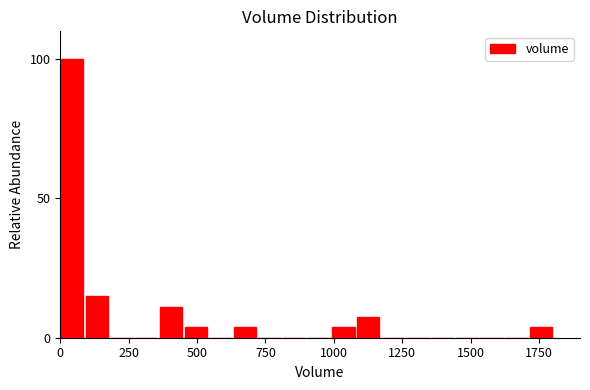

Read against the x-axis, roughly where is the centre of the tallest bar?

50